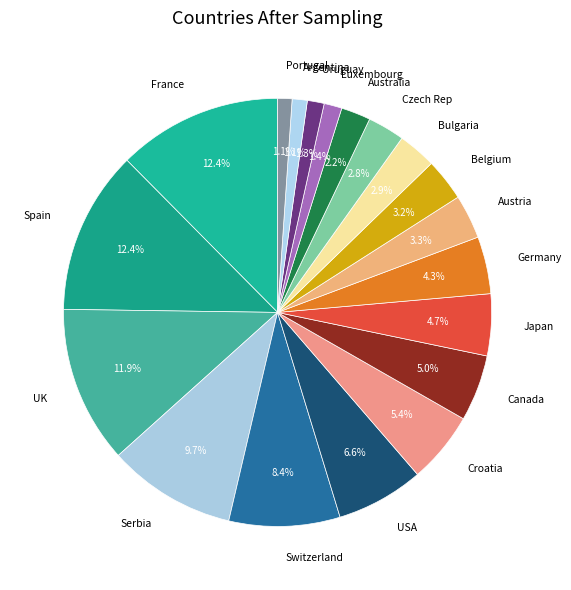

To the nearest percent, what percentage of the pie is USA?

7%